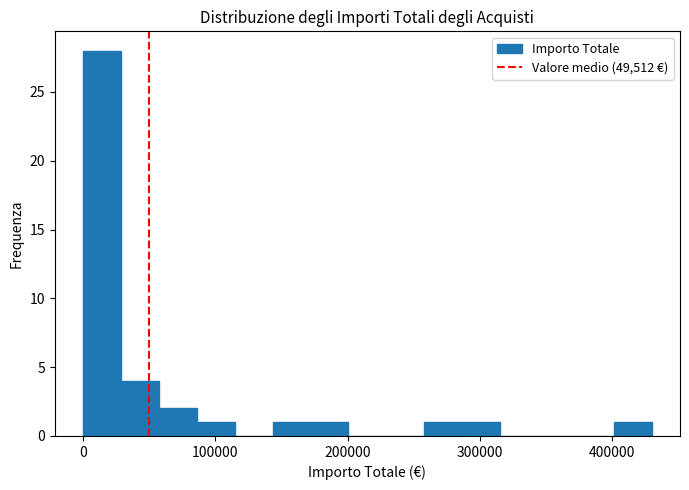

Read against the x-axis, roughly where is the centre of the tallest bar?

10000